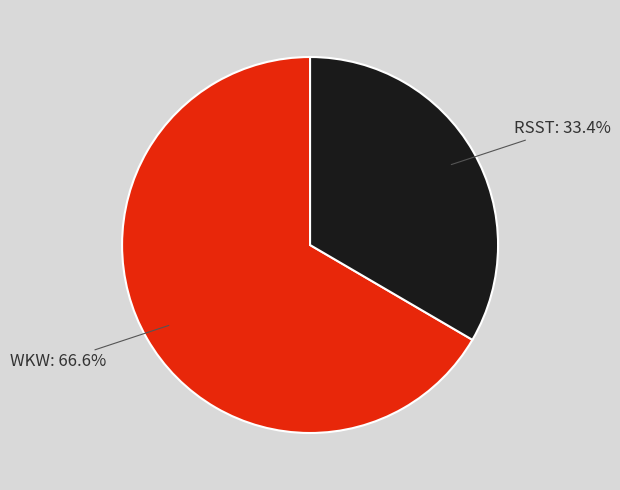

Is there any slice that represents more than half of the pie?

Yes